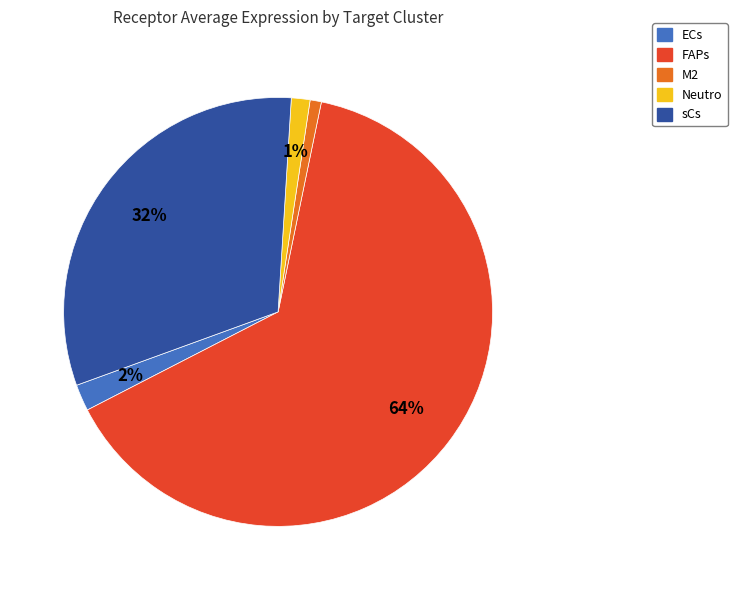

Which slice is the largest?

FAPs